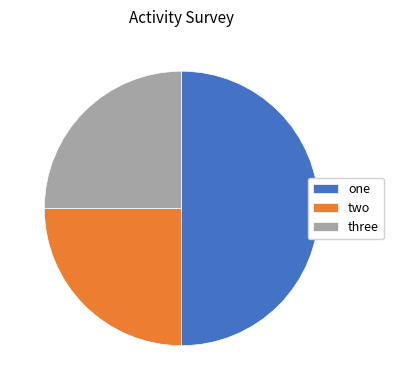

True or false: two accounts for 25% of the total.

True